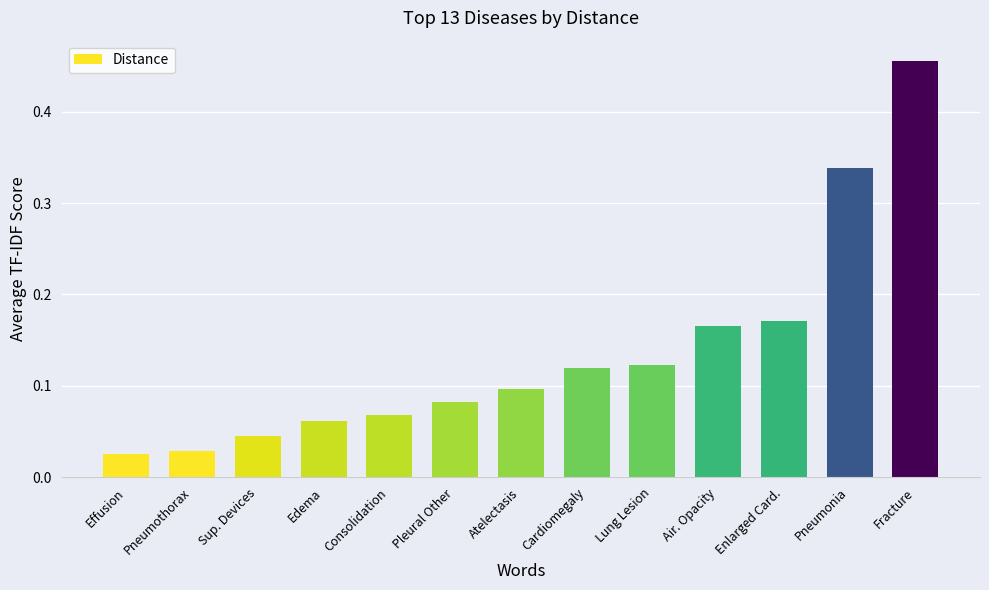

Which label corresponds to the largest value in the chart?

Fracture